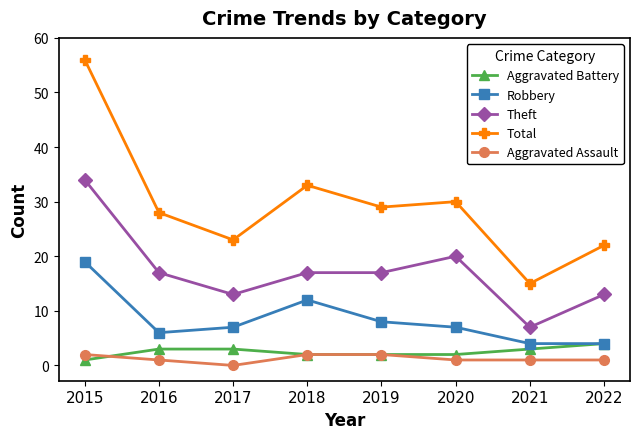

What is the sum of all Aggravated Assault values?

10